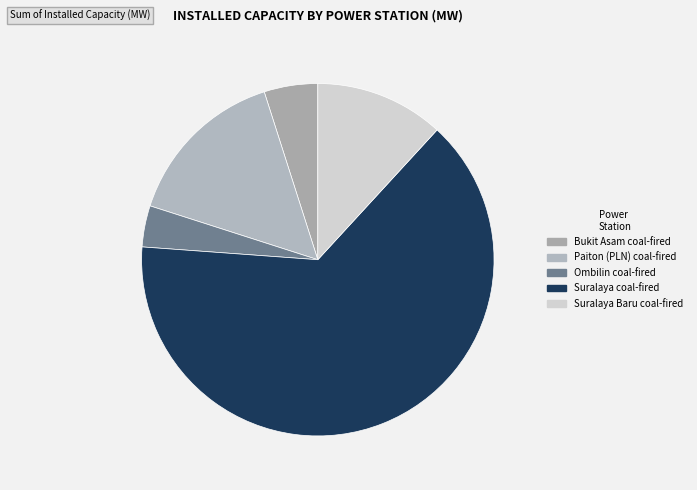

How many slices are in this pie chart?

5